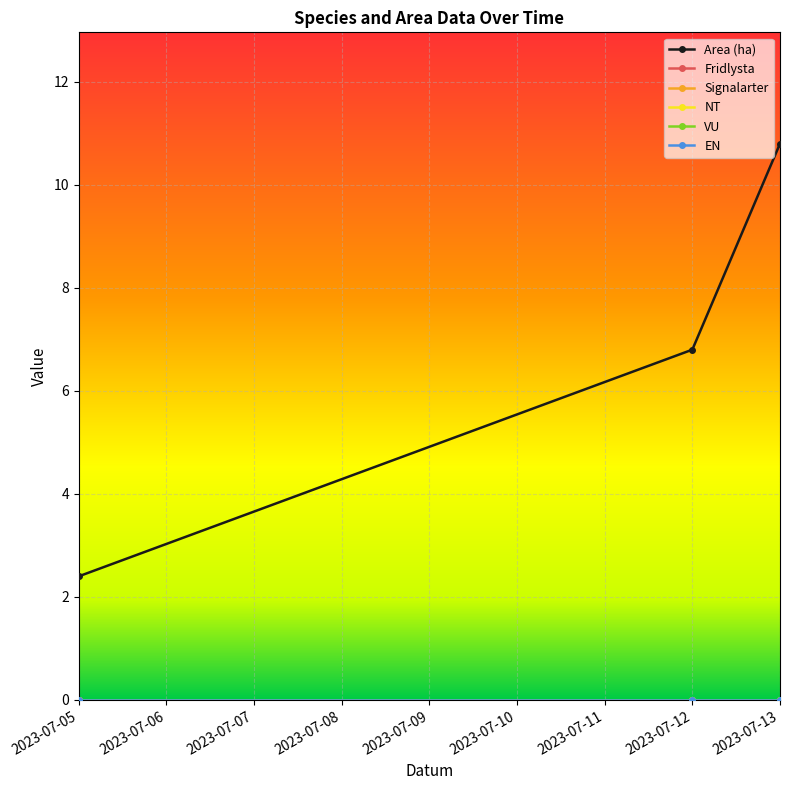

Rank the categories by VU value from lowest to highest.

2023-07-05, 2023-07-12, 2023-07-13